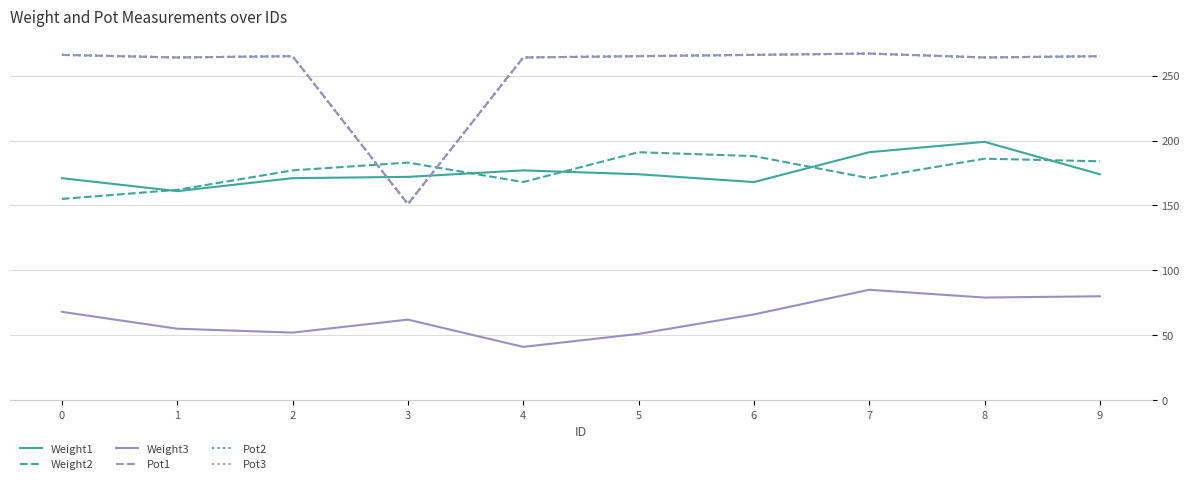

Does the chart display data point markers on the line(s)?

No